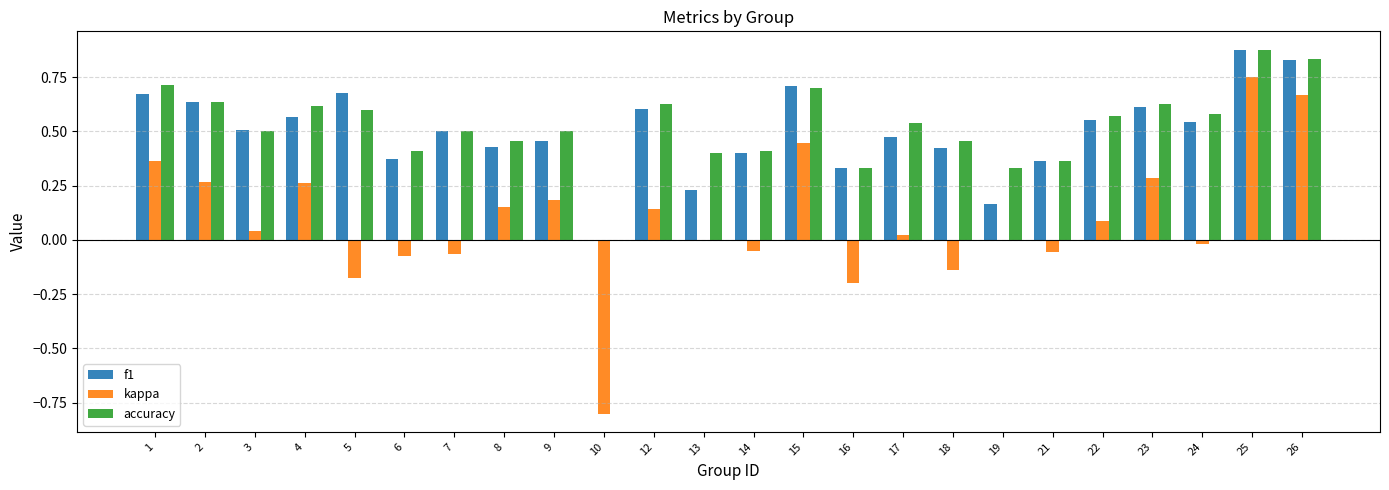

Is it true that f1 equals 0.7 at 1?

True